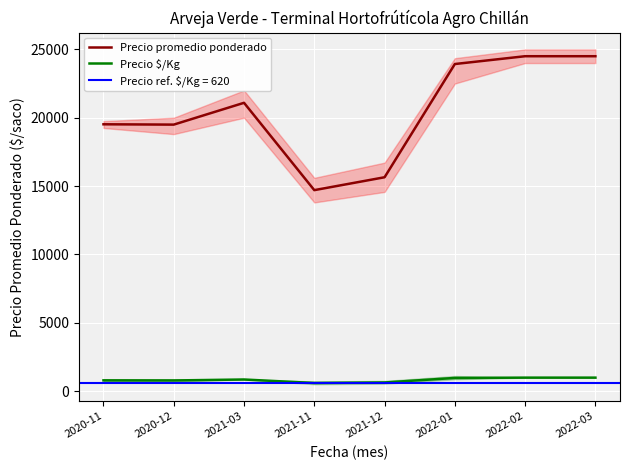

What is the difference between the maximum and minimum values in the Precio promedio ponderado series?

9800